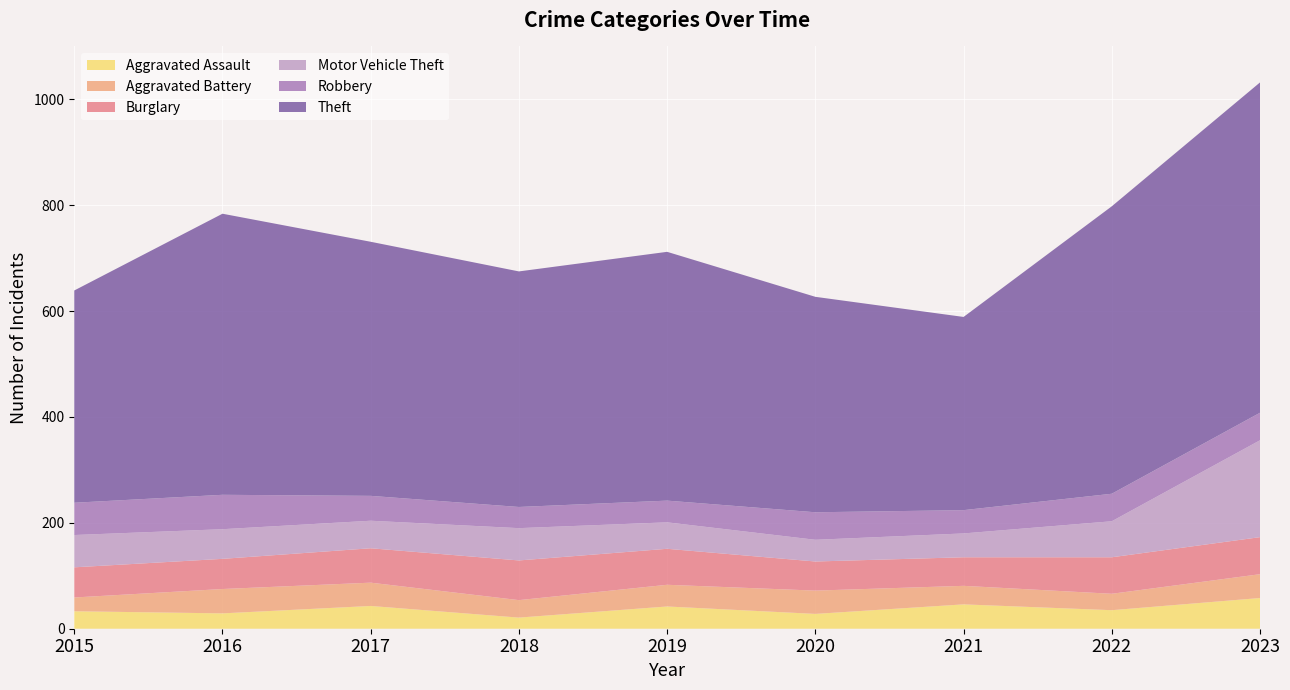

Reading left to right, list all the values displayed in this chart.

Aggravated Assault: 33	29	43	21	42	28	46	35	58
Aggravated Battery: 26	46	44	33	41	44	35	31	45
Burglary: 57	57	65	75	68	55	54	69	70
Motor Vehicle Theft: 61	56	52	61	50	41	45	68	183
Robbery: 61	65	47	40	41	52	44	52	52
Theft: 401	531	480	445	470	407	365	543	624